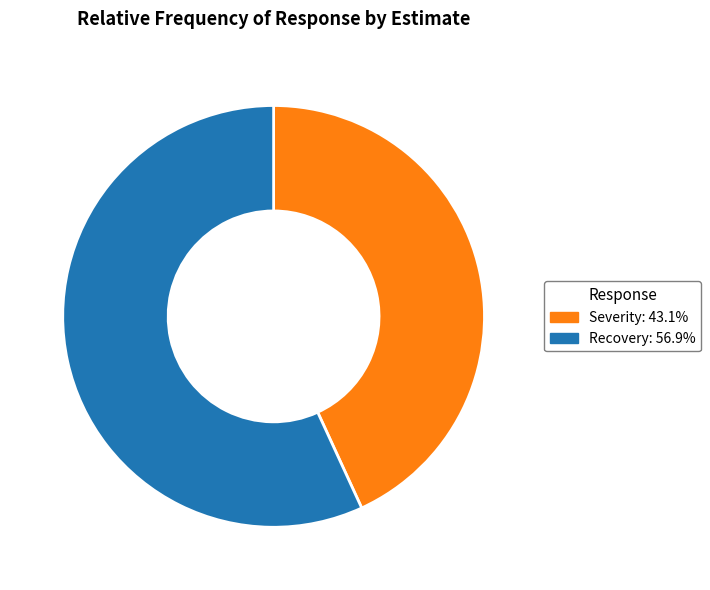

Which category has the biggest portion of the pie?

Recovery